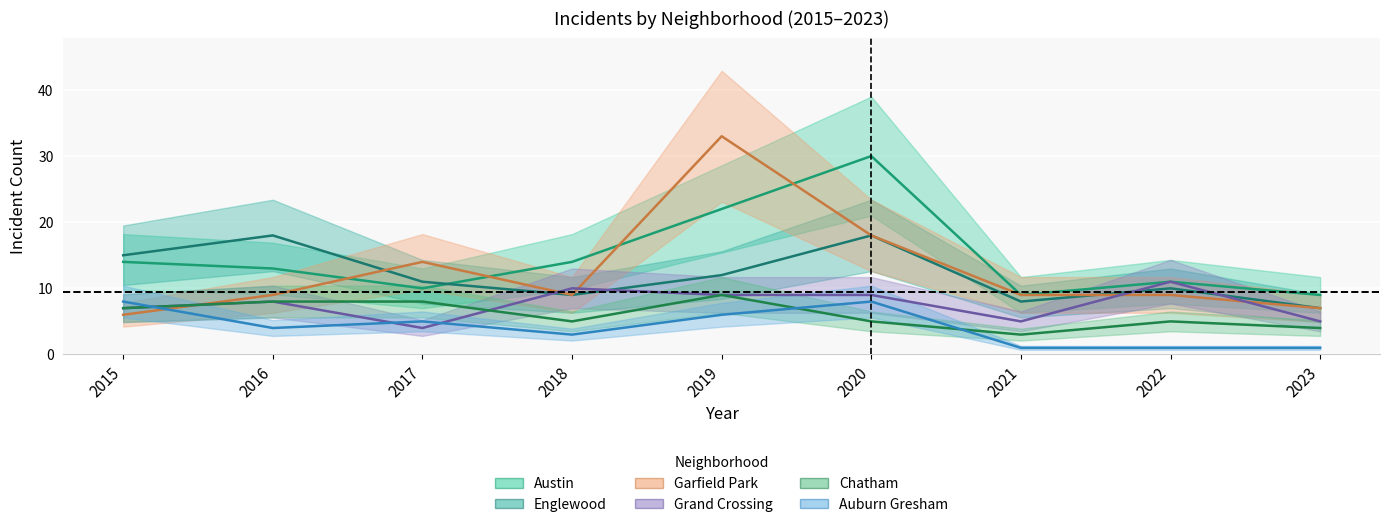

Which series has the largest range (max minus min)?

Garfield Park